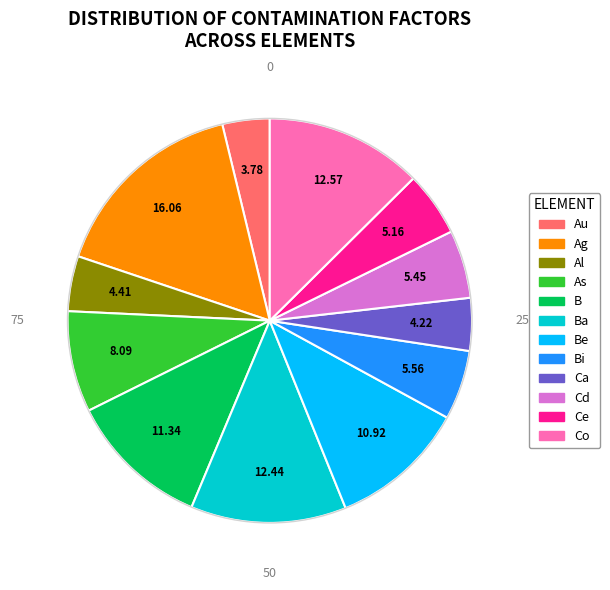

Is there any slice that represents more than half of the pie?

No